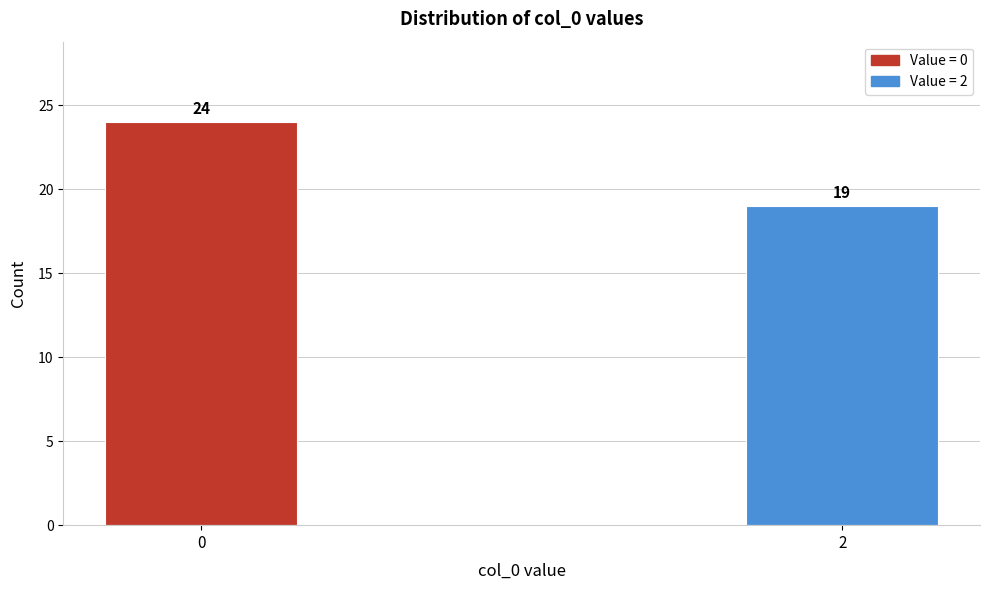

Reading left to right, transcribe all the data shown in this chart.

0=24	2=19